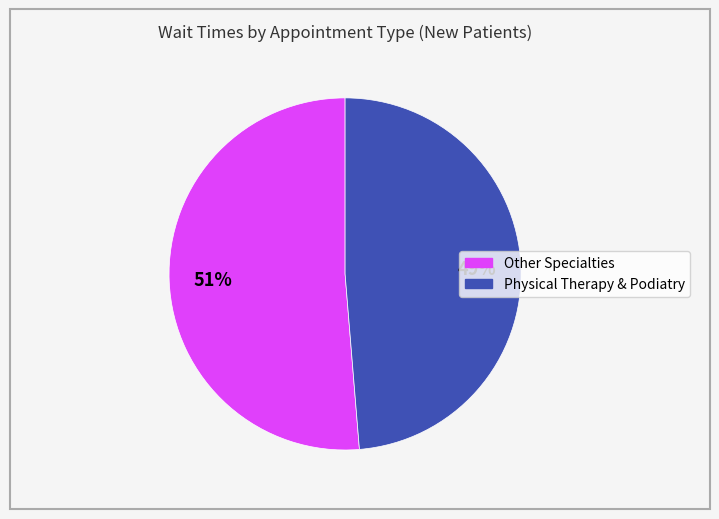

To the nearest percent, what is the average slice percentage?

50%